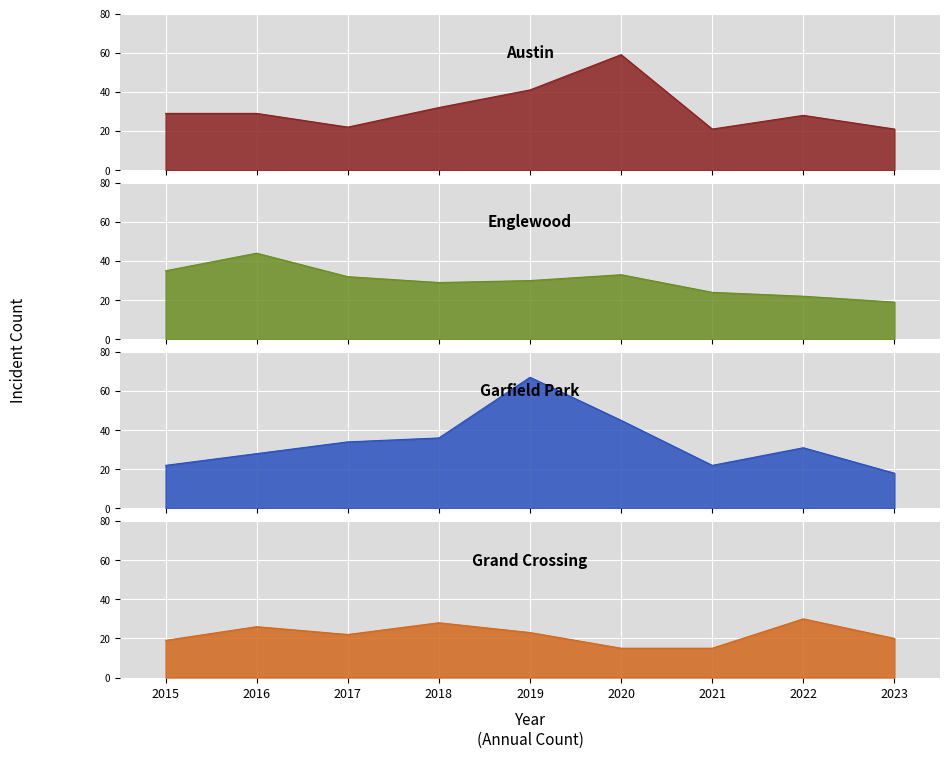

Which category has the highest value in the Grand Crossing series?

2022